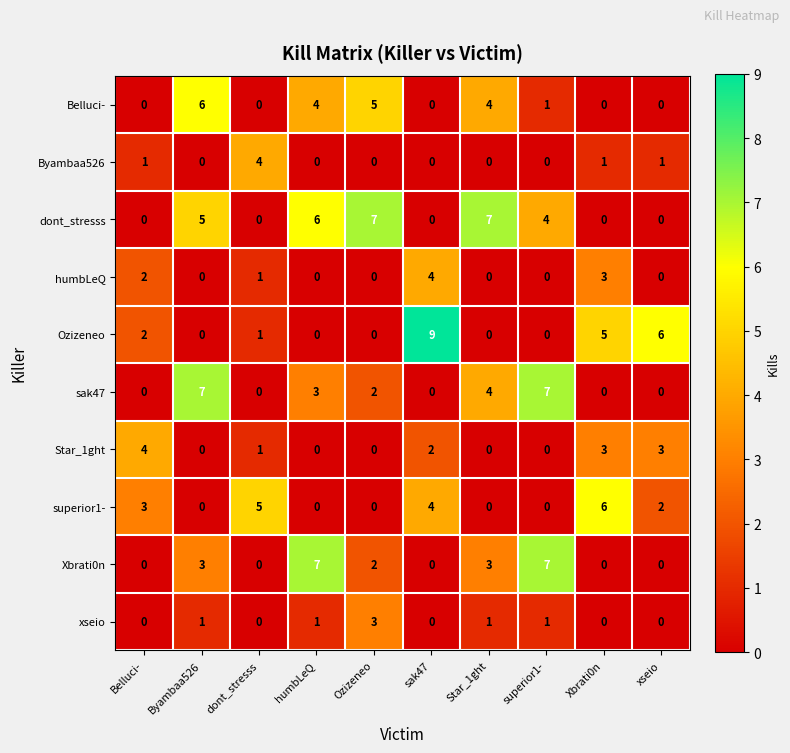

Which series has the largest total across all categories?

dont_stresss